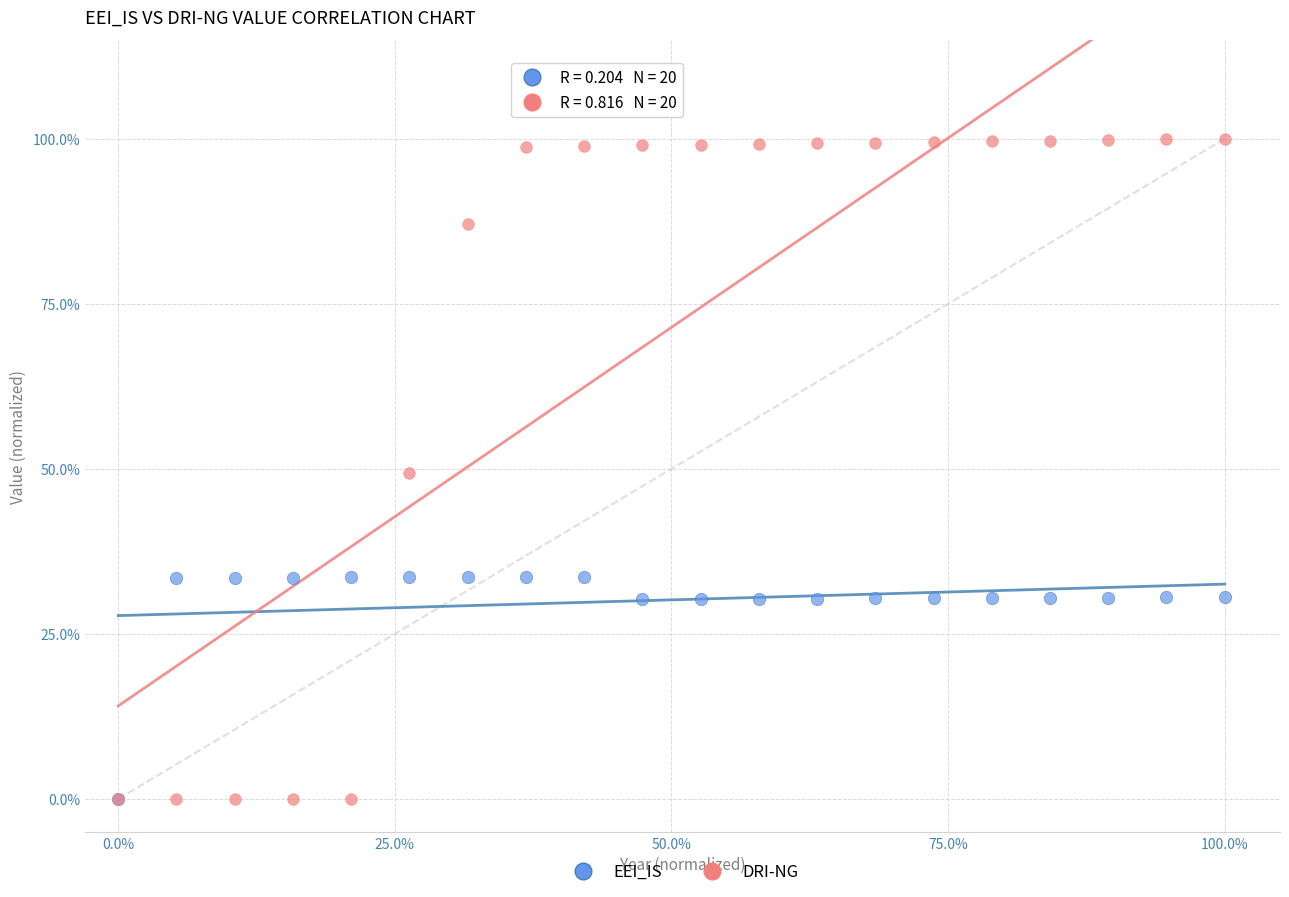

What are all the series names shown in the legend?

EEI_IS, DRI-NG